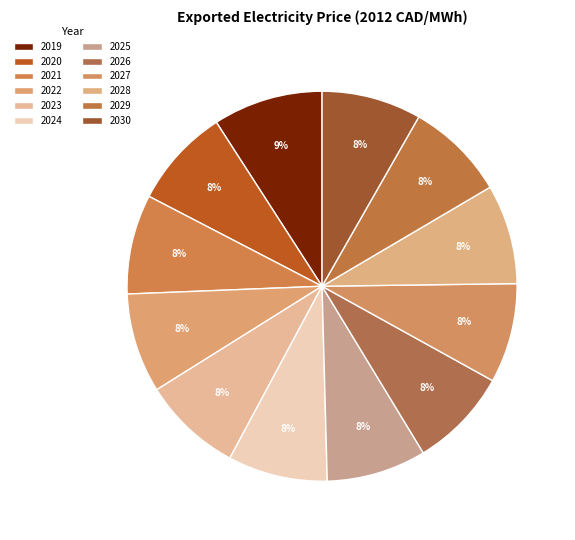

How many slices are in this pie chart?

12